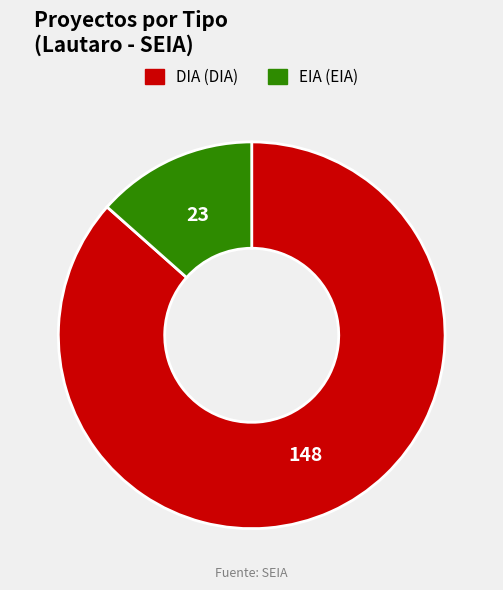

Between EIA and DIA, which is larger?

DIA